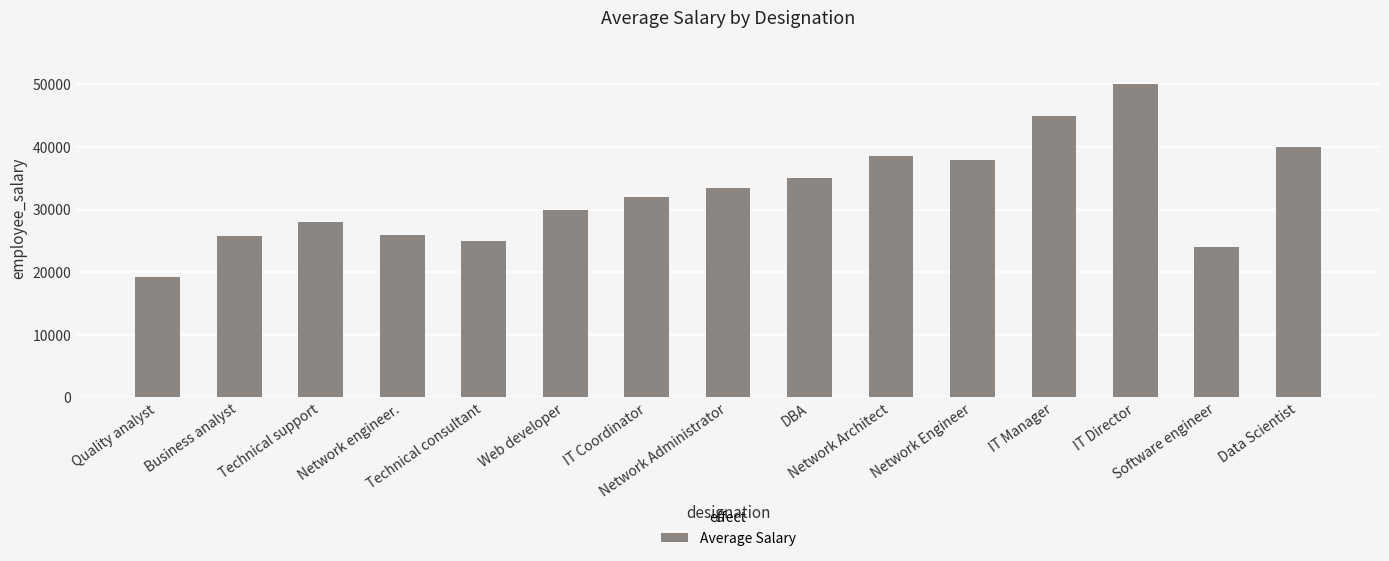

What is the greatest value displayed?

50000